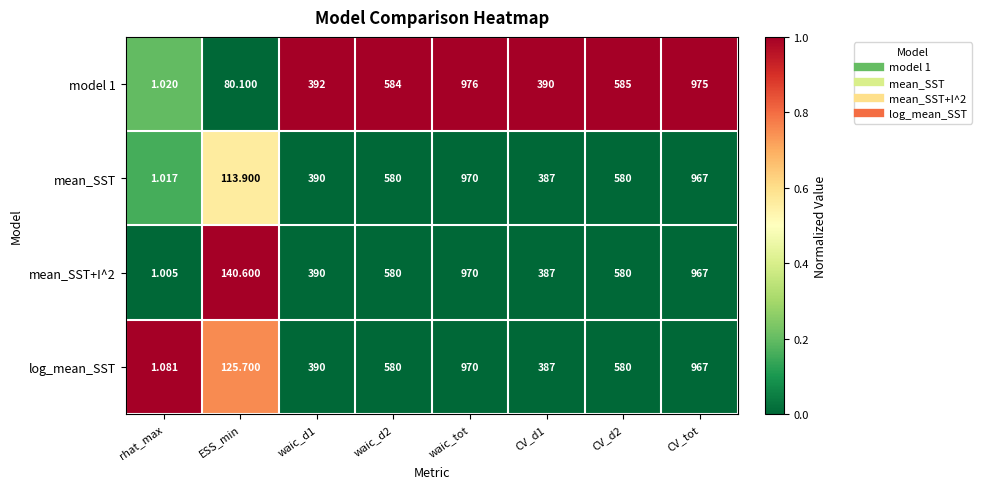

Which series changed the most between ESS_min and CV_d2?

model 1